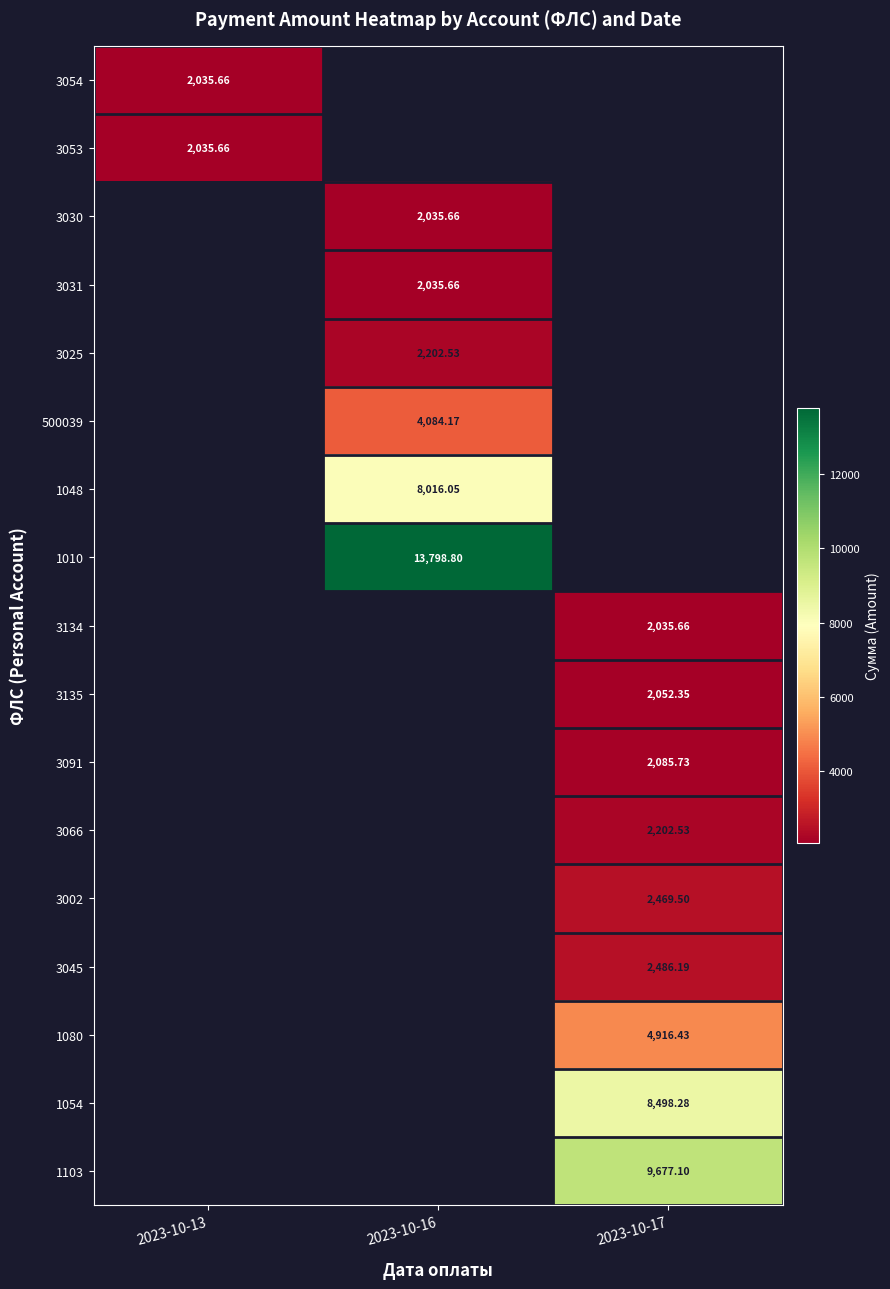

Which category has the lowest value across all series?

2023-10-13